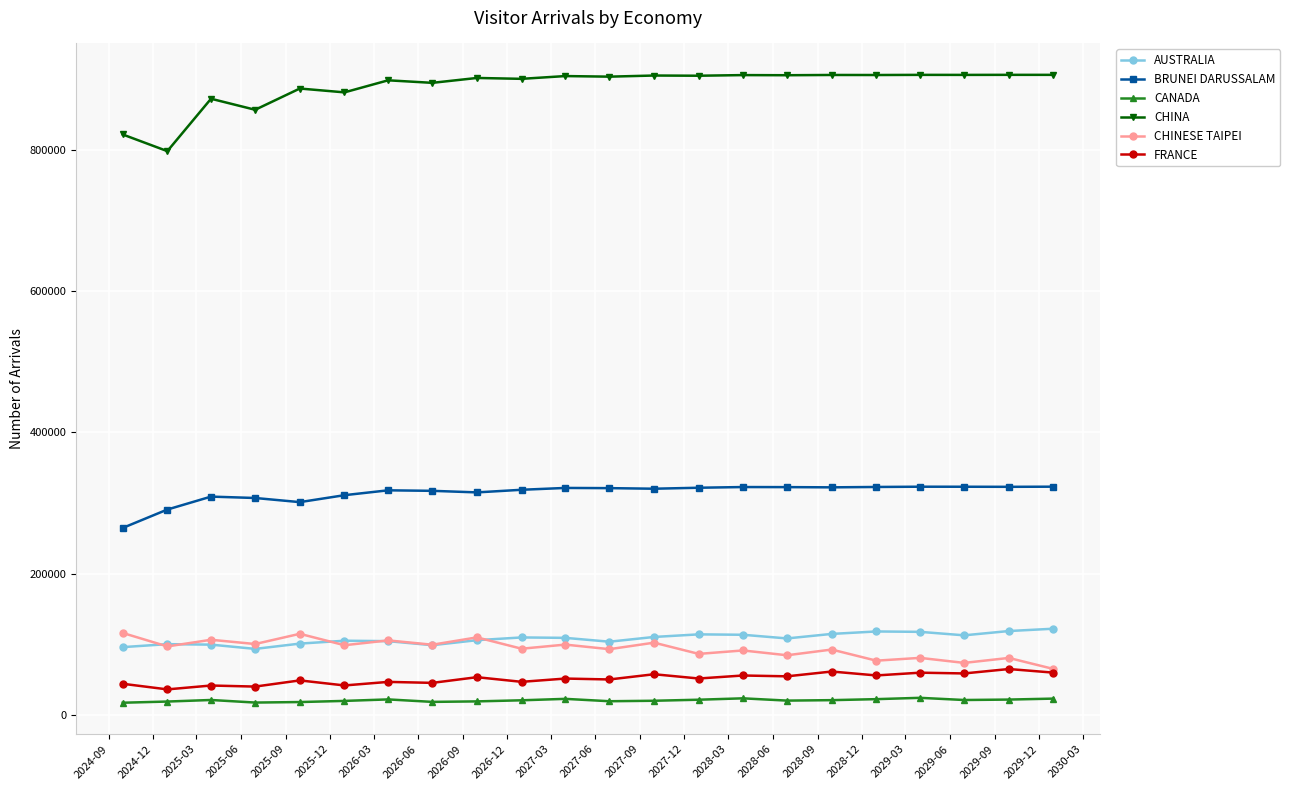

True or false: AUSTRALIA and BRUNEI DARUSSALAM intersect in this chart.

False